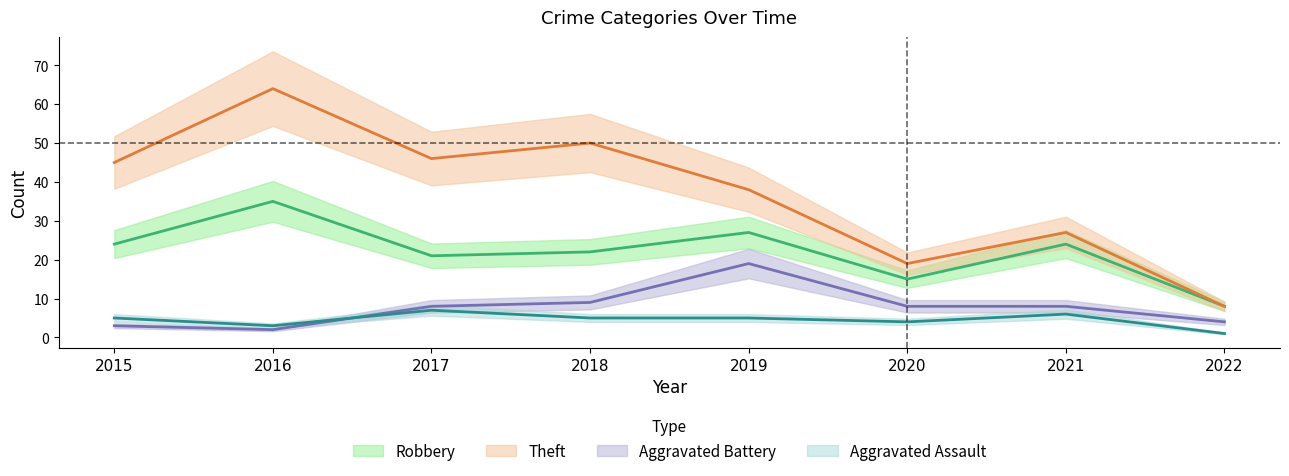

Reading right to left, list all the values displayed in this chart.

Robbery: 8	24	15	27	22	21	35	24
Theft: 8	27	19	38	50	46	64	45
Aggravated Battery: 4	8	8	19	9	8	2	3
Aggravated Assault: 1	6	4	5	5	7	3	5